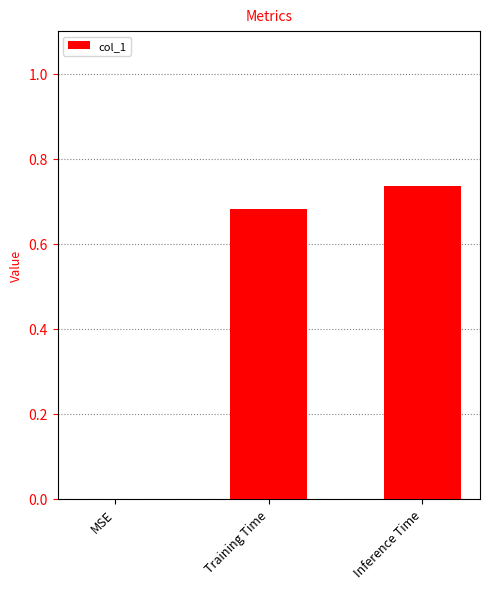

The chart shows a value of -0.4 at MSE. True or false?

False